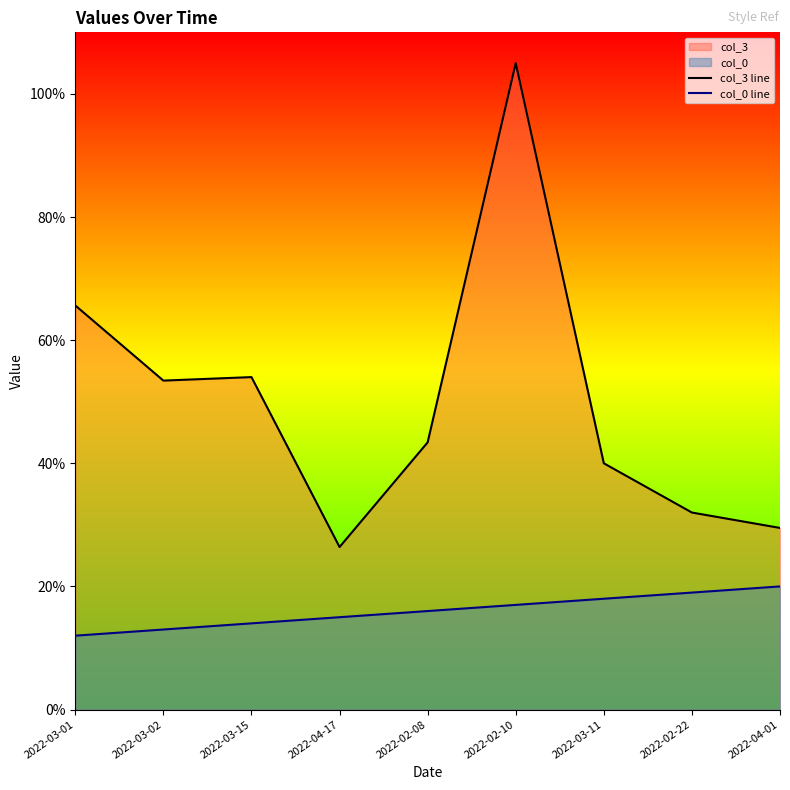

True or false: col_0 line and col_3 line cross at least once.

False